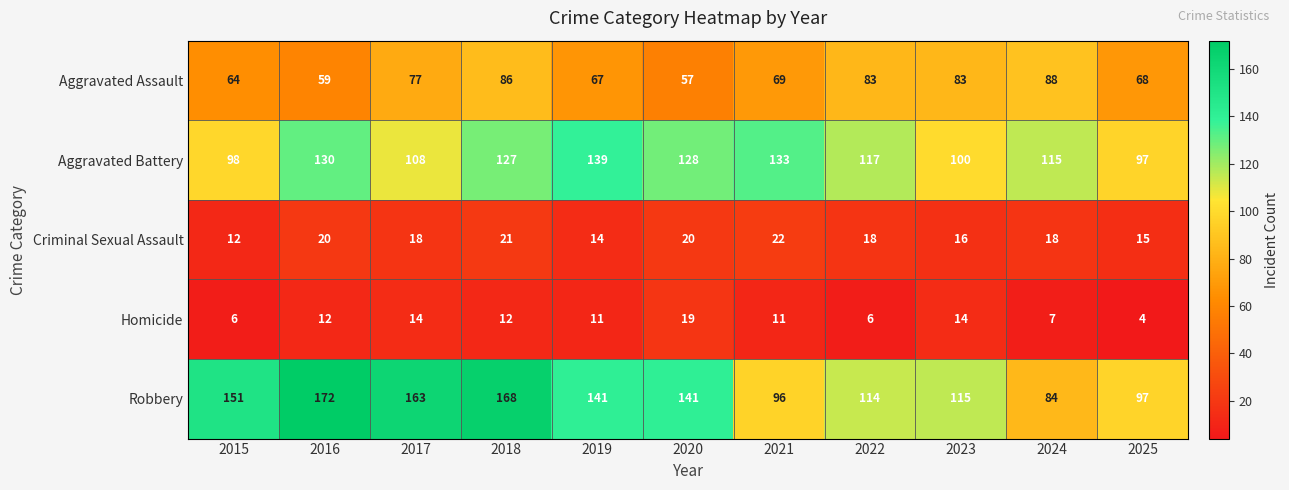

At how many categories does at least one series exceed 70?

11